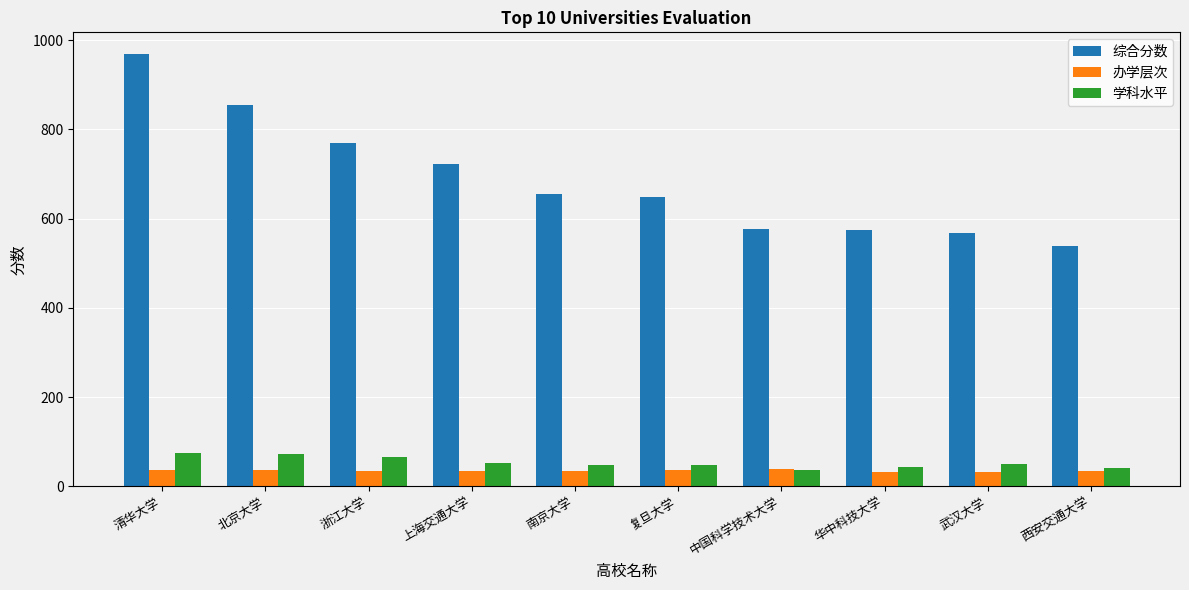

How many bars are there in total?

30